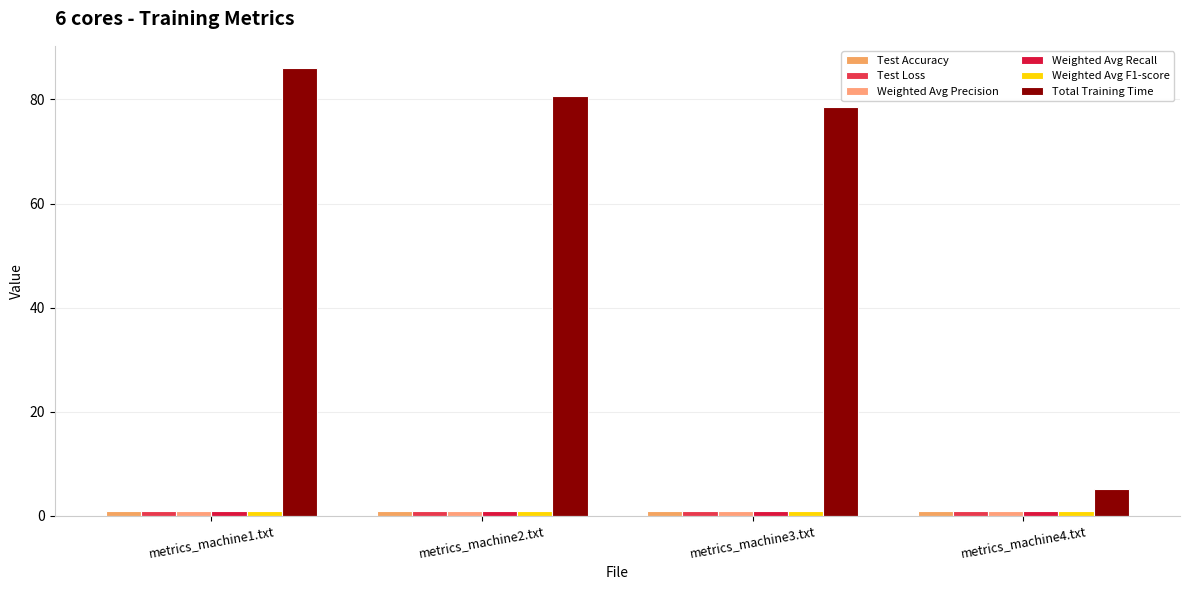

At how many categories does at least one series exceed 3?

4